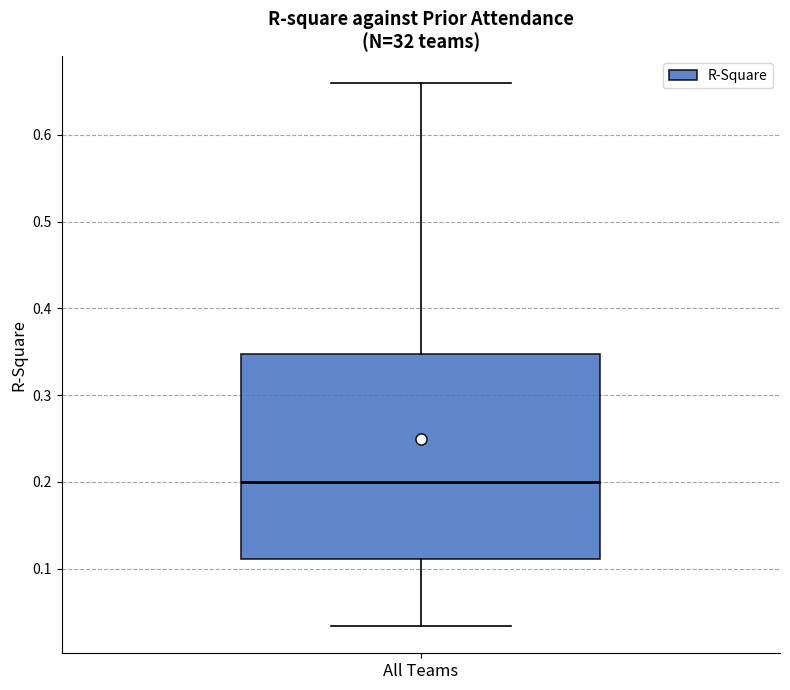

Transcribe this box plot: give where the median line is, the range the box spans, and where the two whiskers end, as read against the y-axis. The values are not printed on the chart, so give them approximately, as read against the axis.

median 0.20, box 0.11 to 0.35, whiskers 0.03 to 0.66